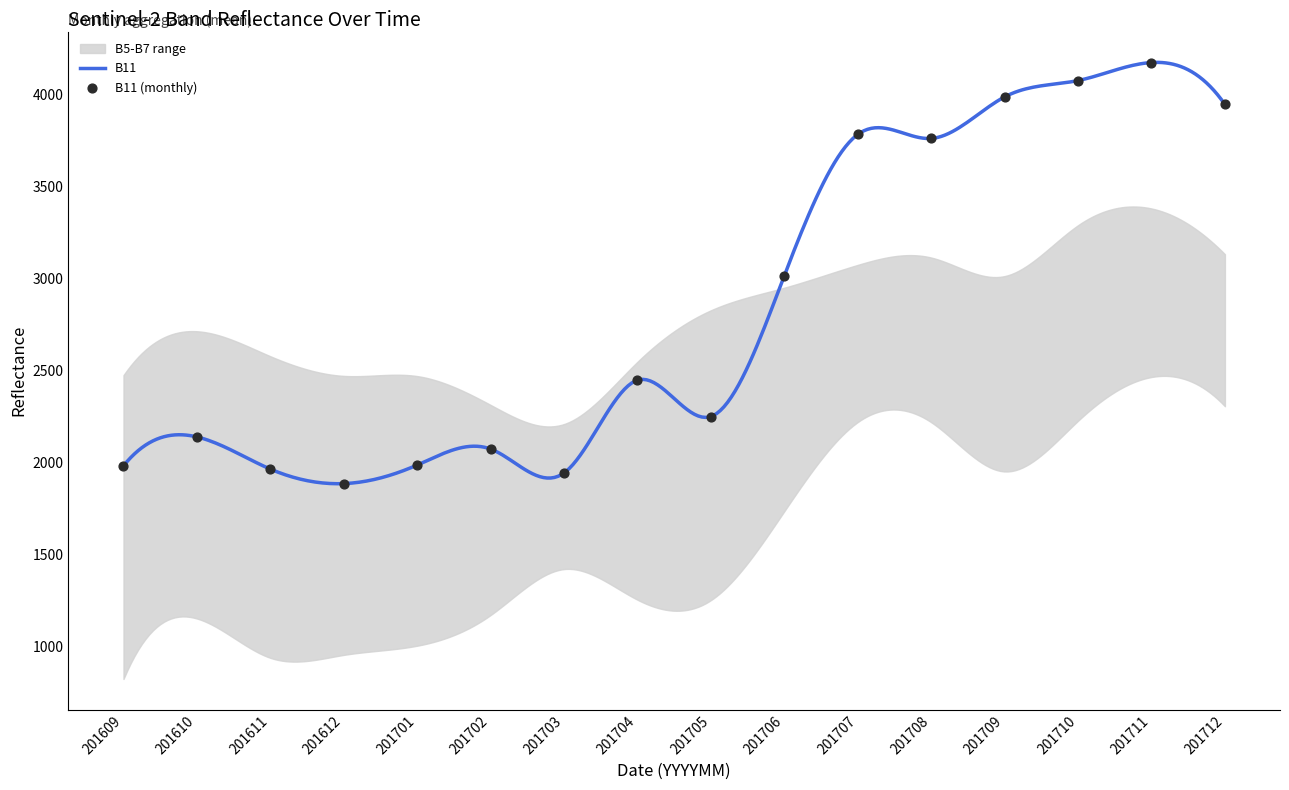

Which series reaches the maximum Y coordinate?

B11